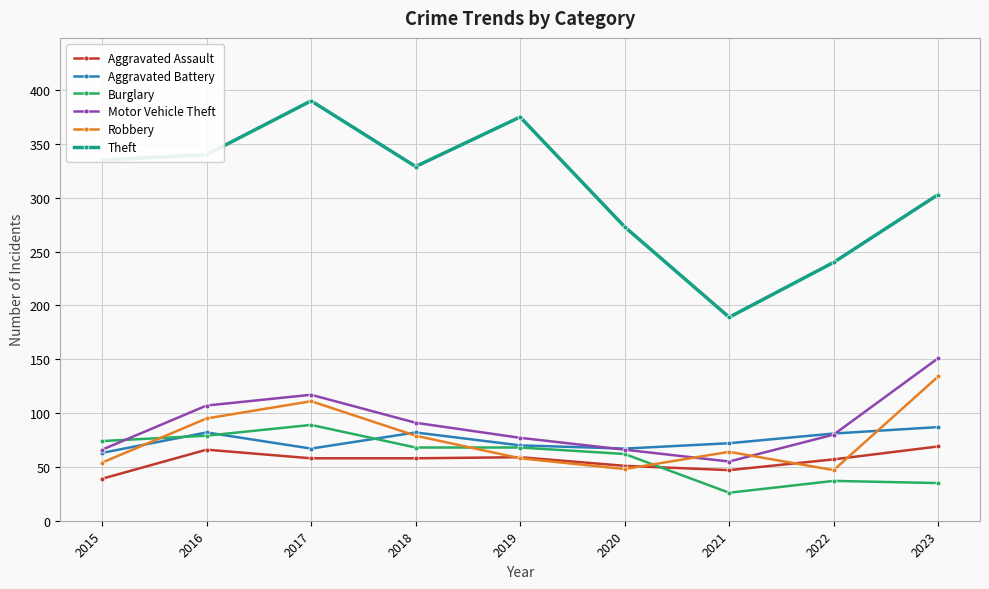

True or false: Robbery has more than 1 interior local peaks.

True